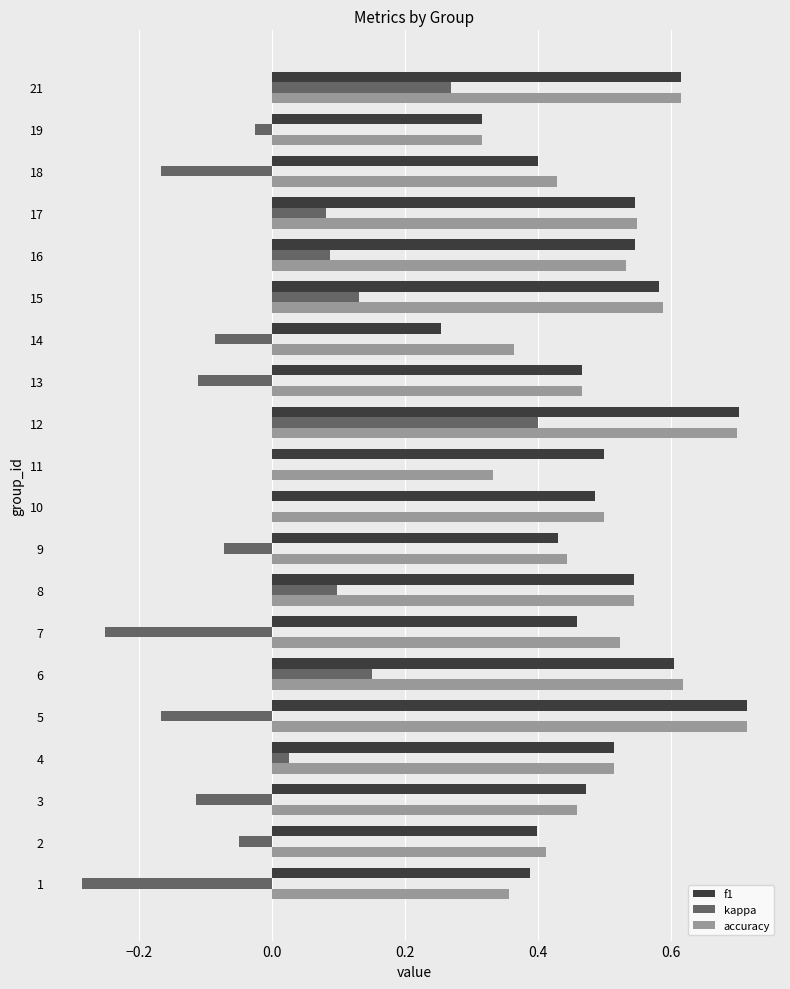

Which series has the largest range (max minus min)?

kappa